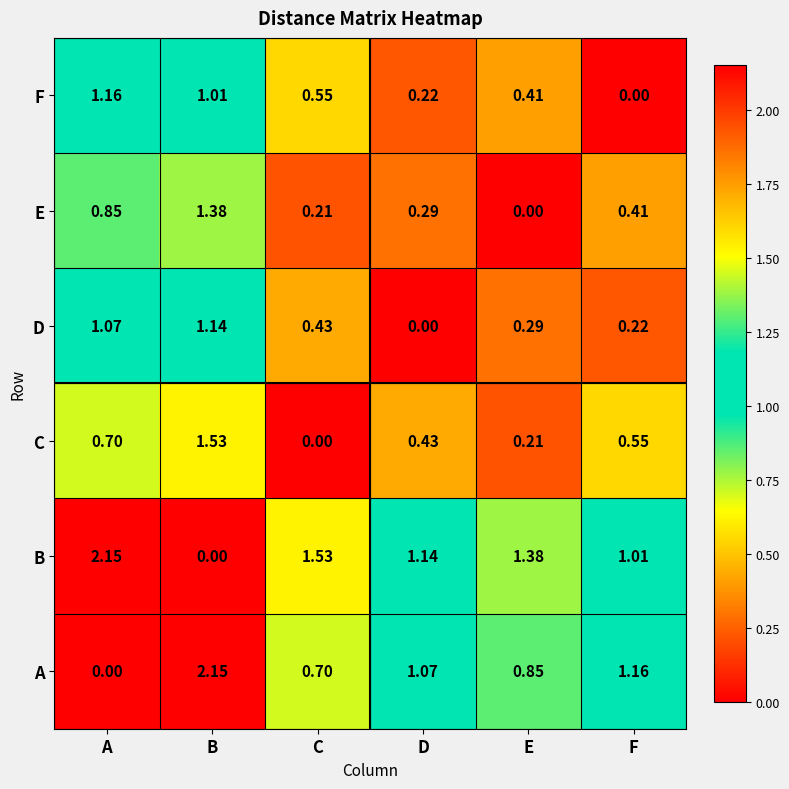

Rank the series at B from lowest to highest value.

B, F, D, E, C, A